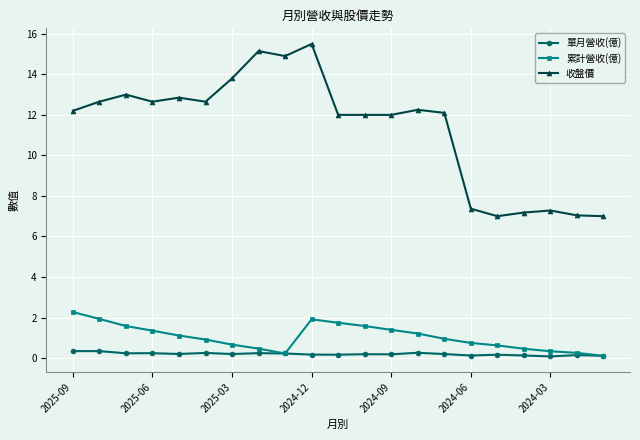

How many lines are shown in the chart?

3